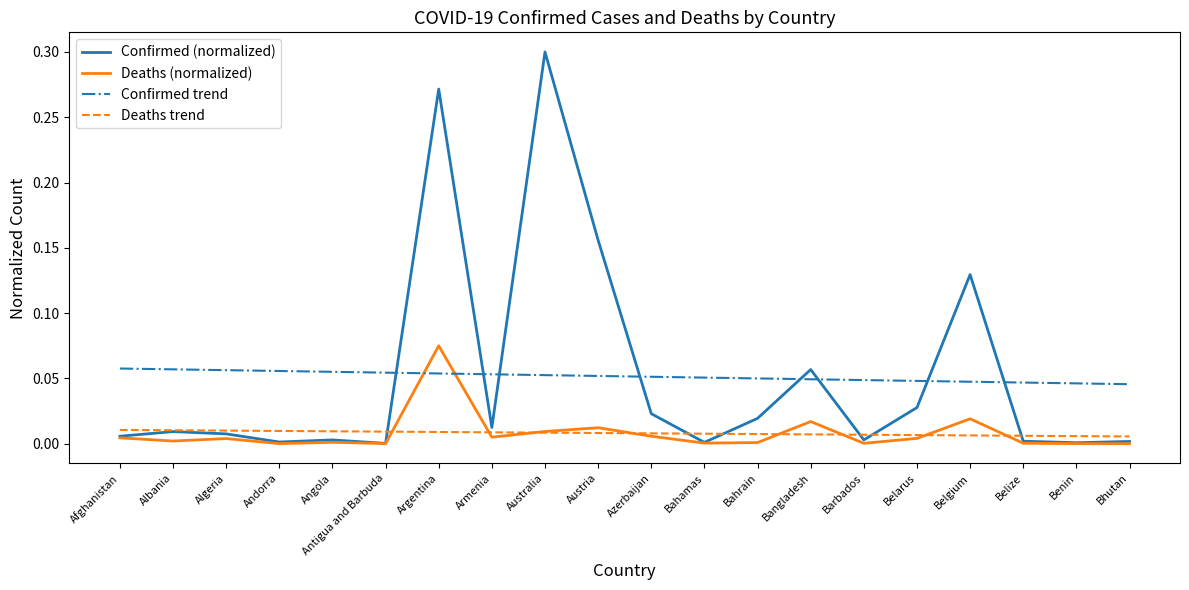

In Deaths (normalized), how many points are lower than both neighbors (excluding endpoints)?

6